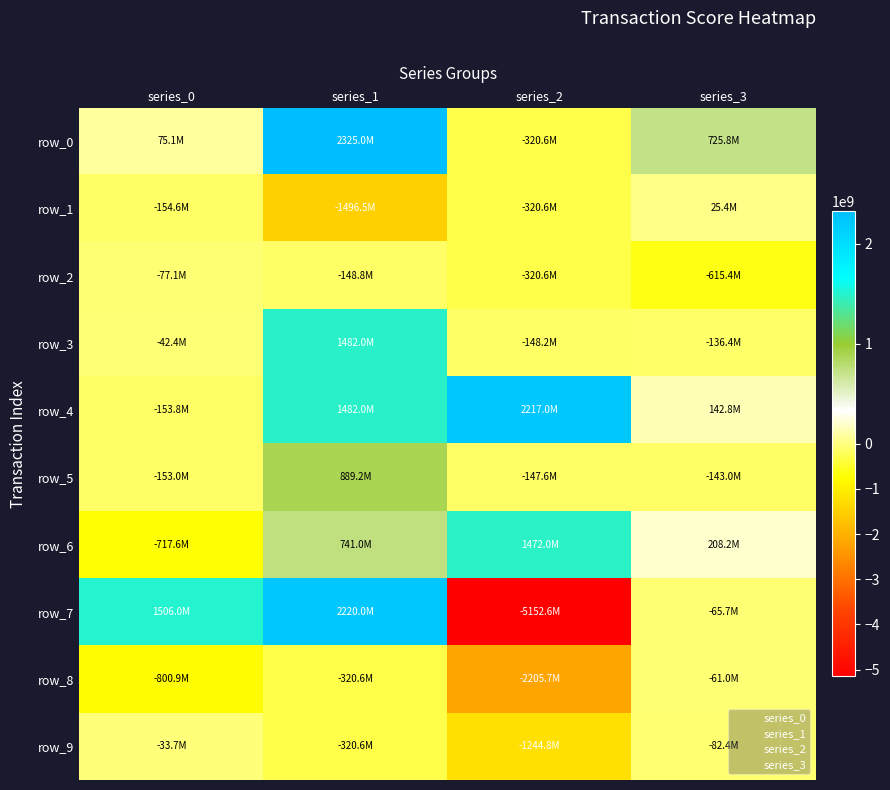

Where does the row_9 series first go above -82440000?

series_0